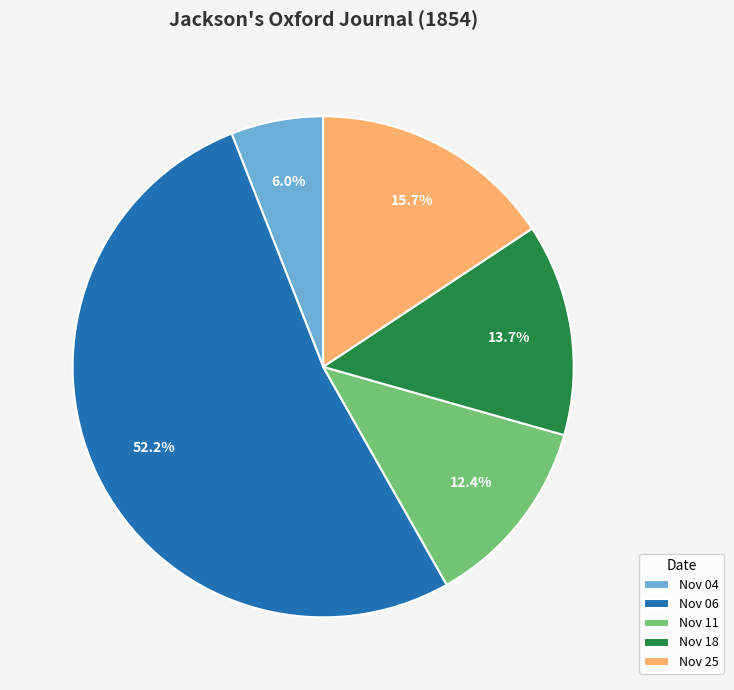

Count the number of slices in the pie.

5